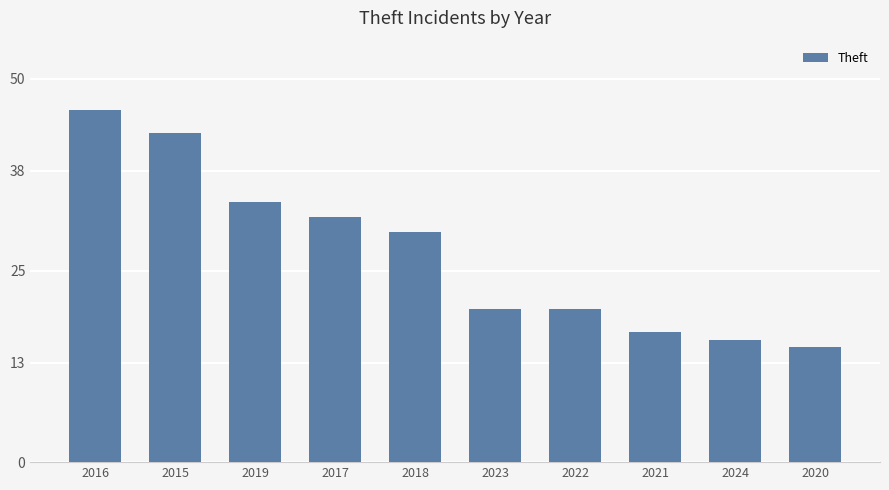

At which label does the data first exceed 30?

2016